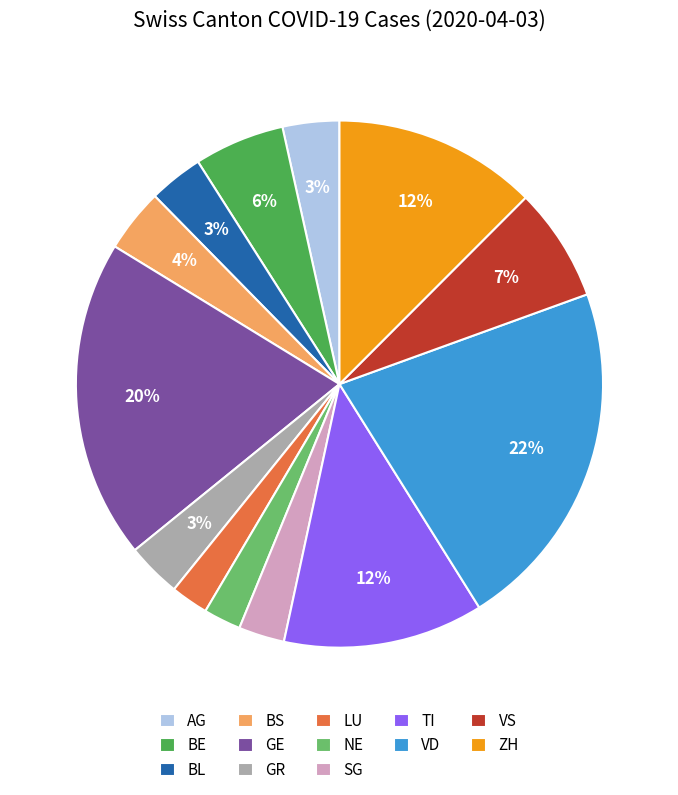

To the nearest percent, what is the difference between the VS and BE slice percentages?

1%